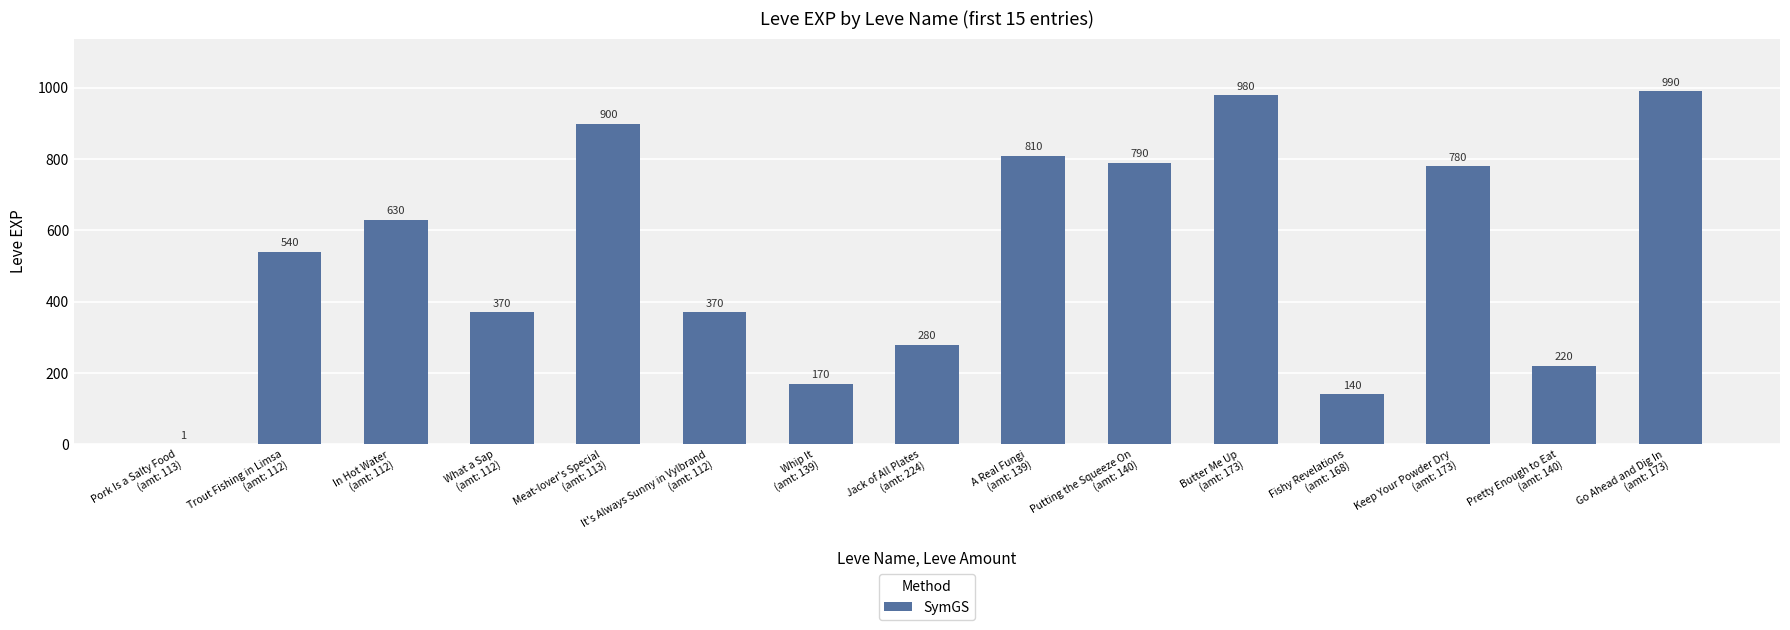

Are the bars grouped side by side (vs. stacked)?

No